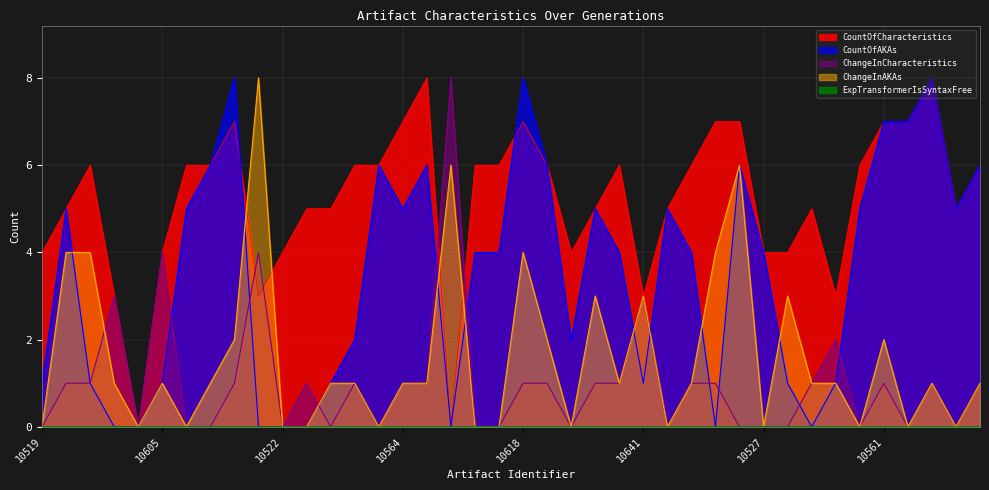

How many lines are shown in the chart?

5